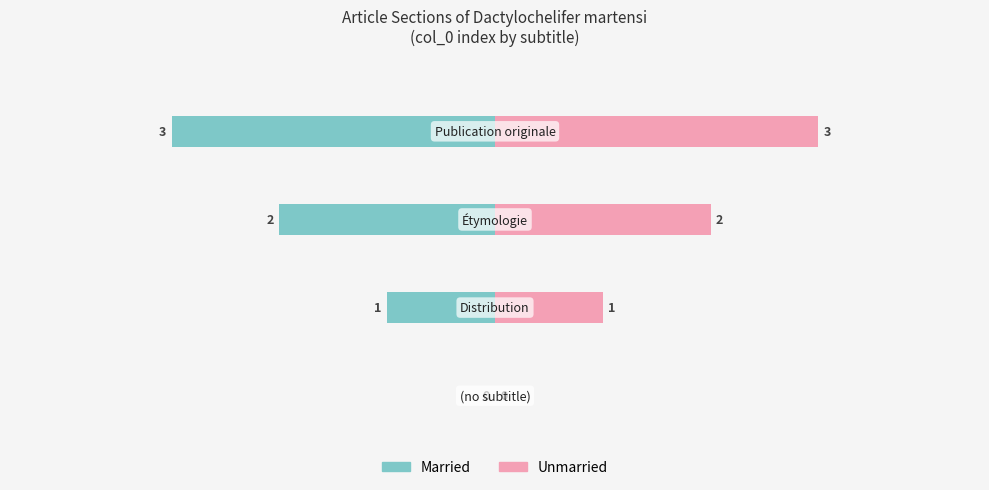

How many values in the Married series are below -1?

2